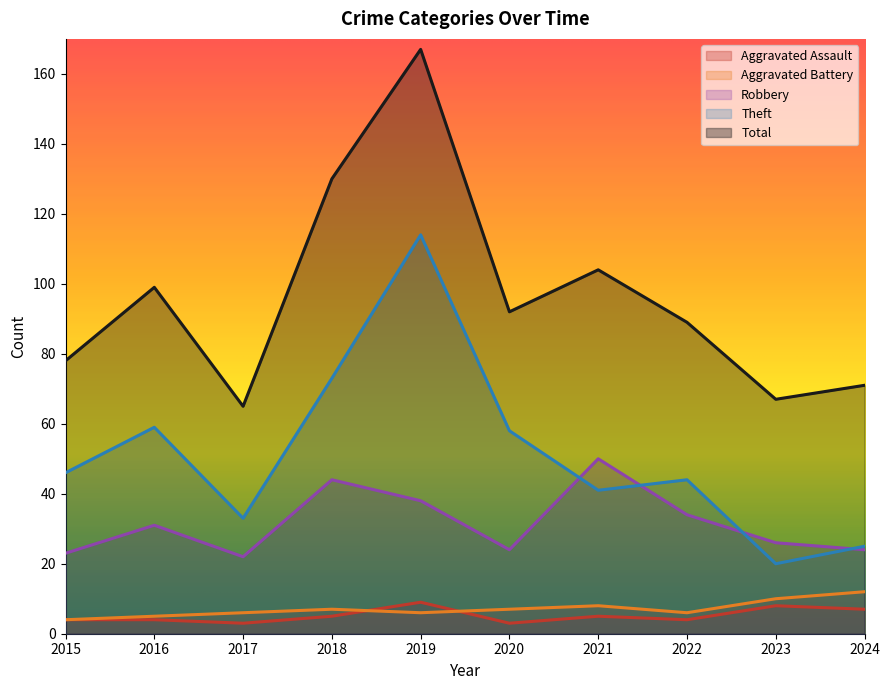

What is the difference between the maximum and minimum values in the Aggravated Battery series?

8